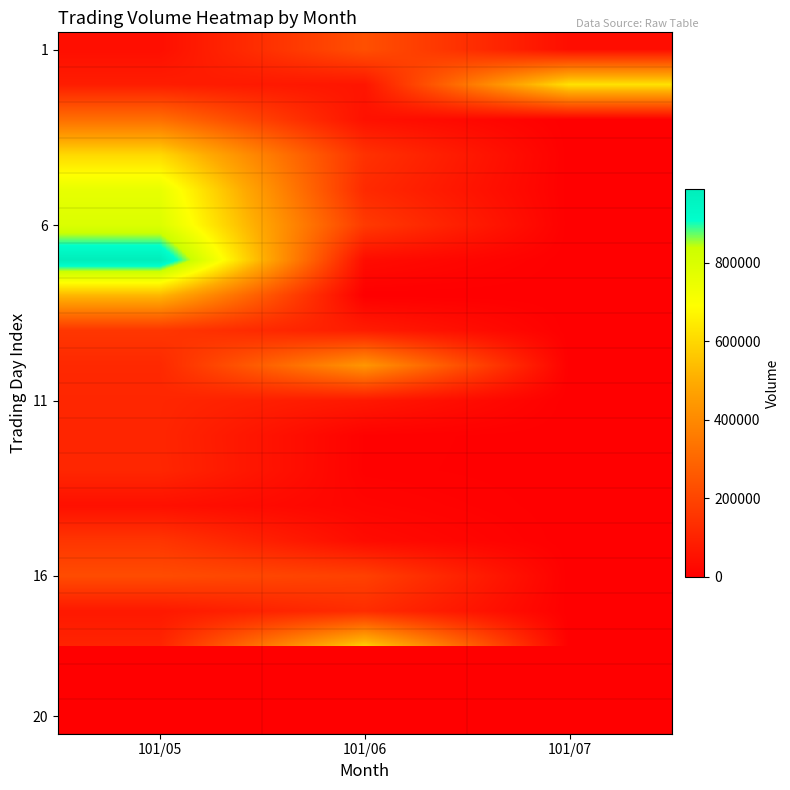

At how many categories does at least one series exceed 638353?

2